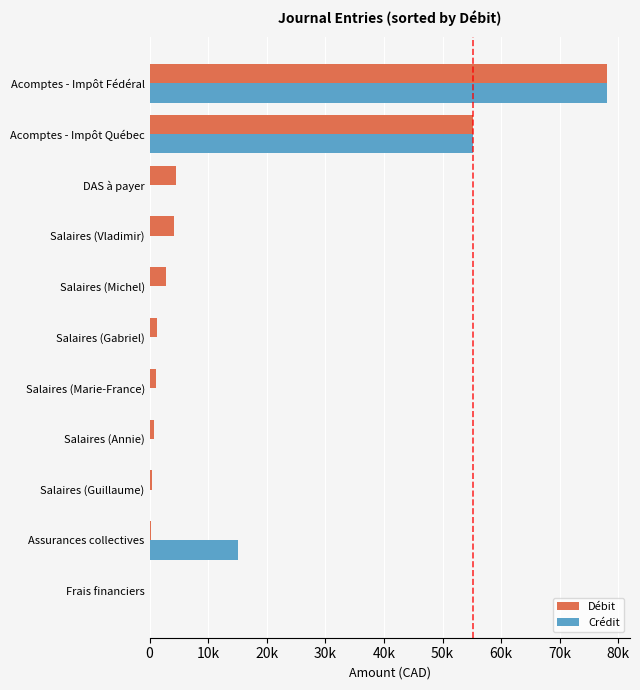

What is the average value of the Débit series?

13484.9